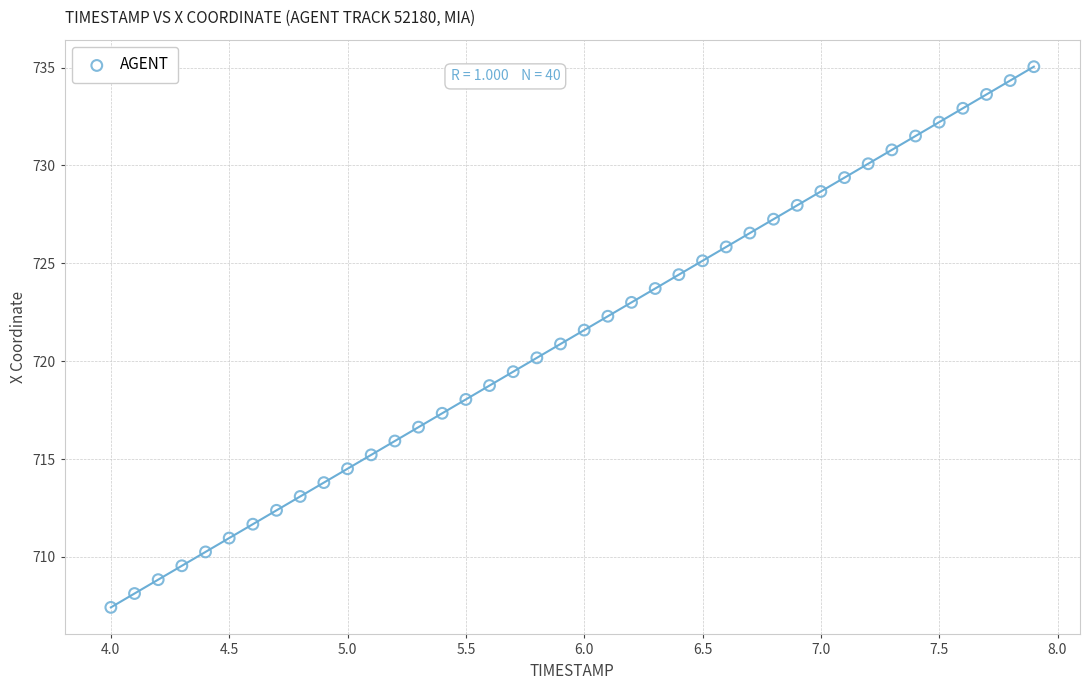

What is the range of X values (max minus min)?

3.9